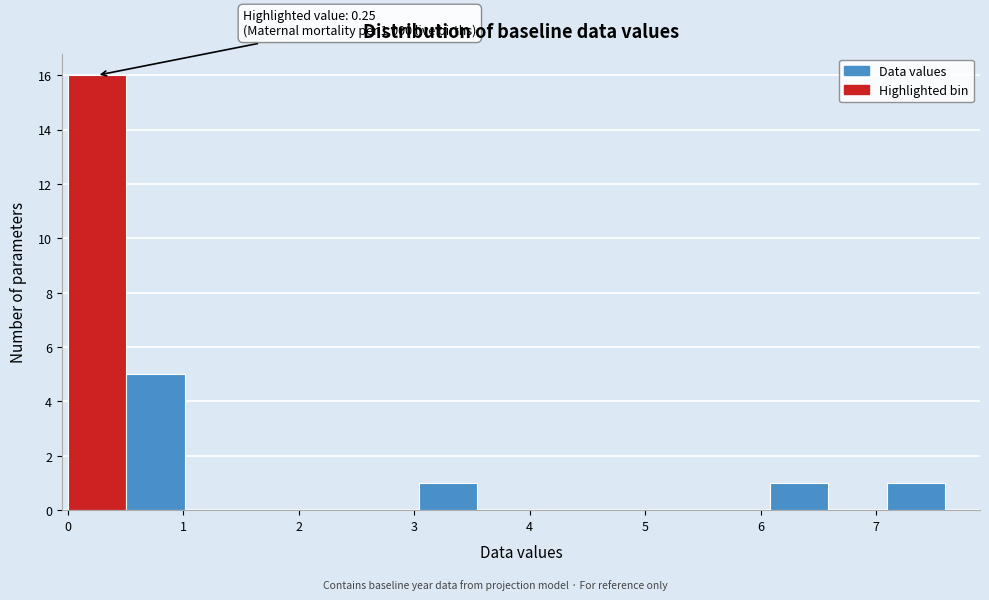

Over which range of the x-axis is the bar tallest?

0.0 to 0.5